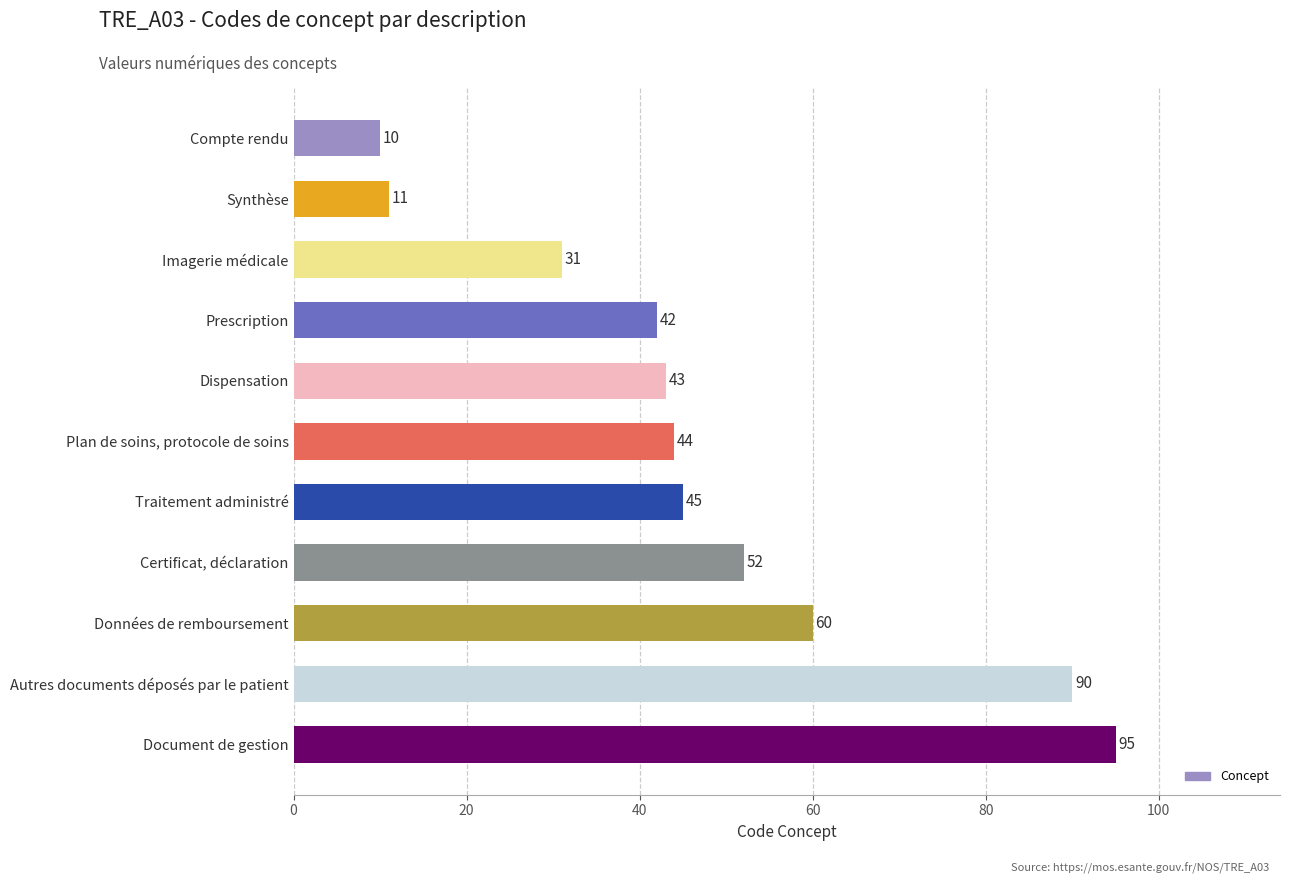

Does the chart contain any negative values?

No